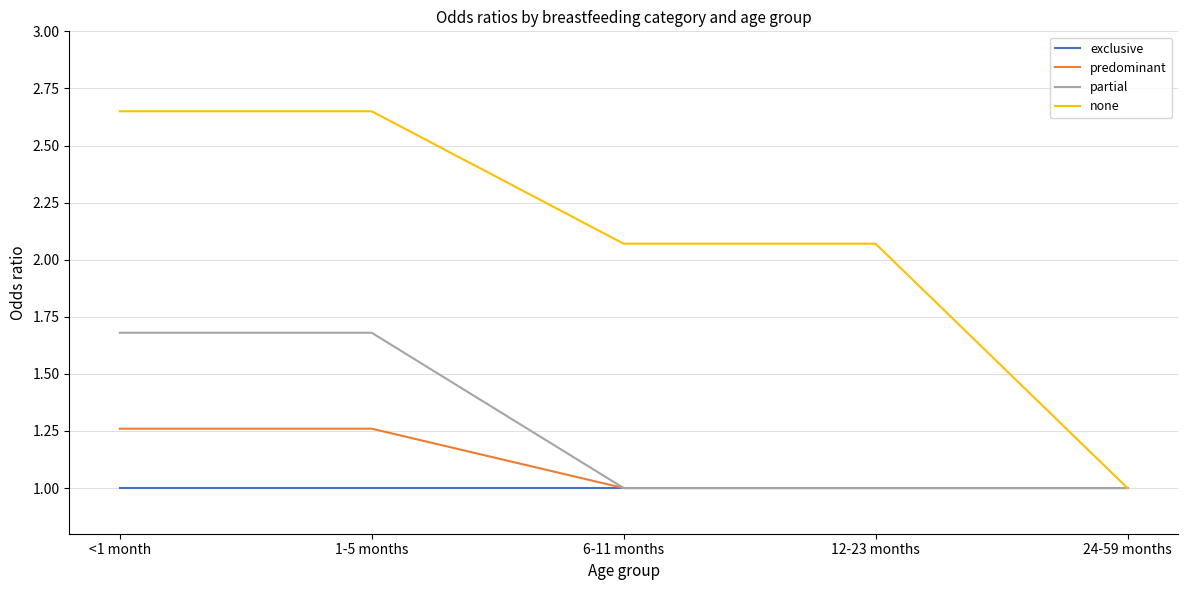

Is it true that exclusive equals 1.7 at 24-59 months?

False